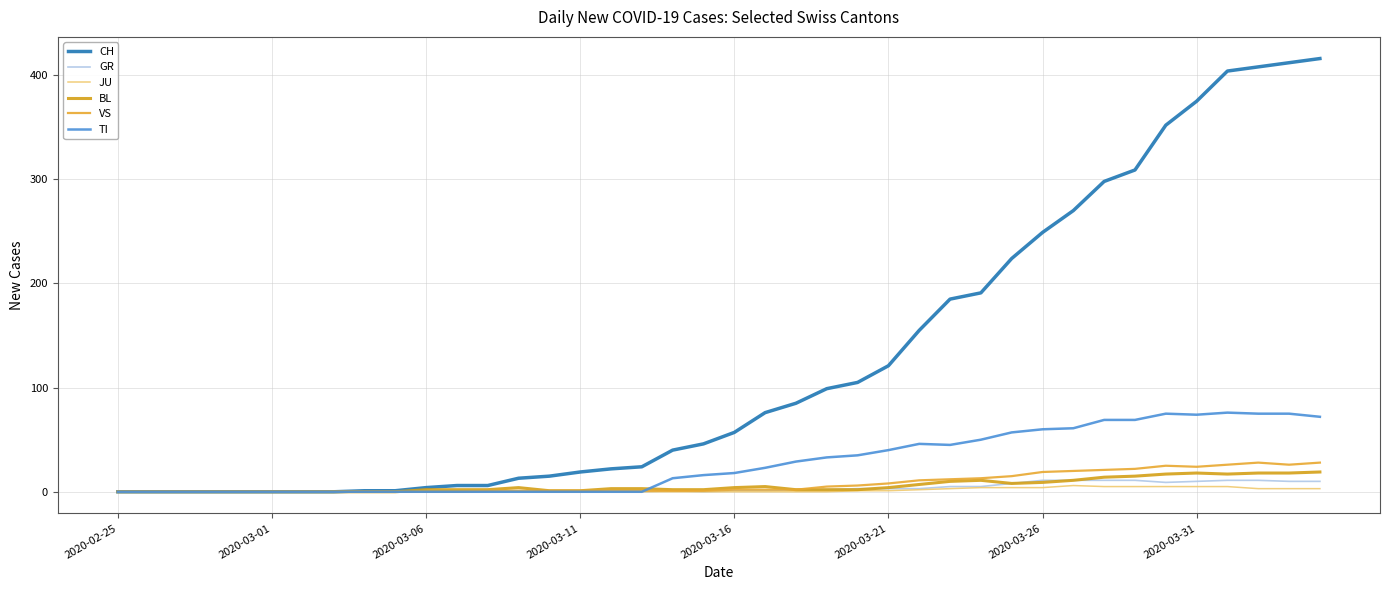

How many interior local peaks does the TI series have?

3